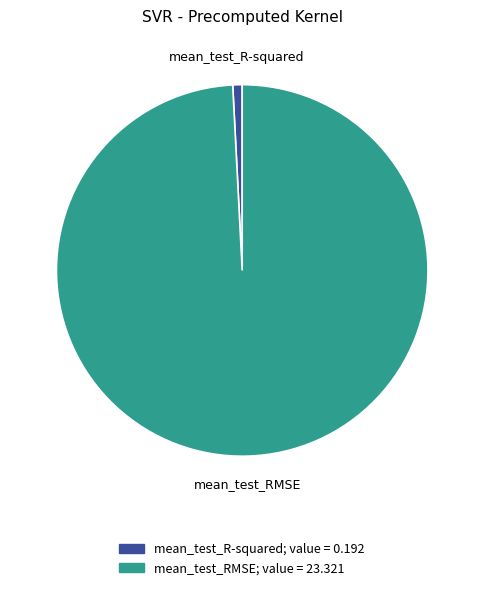

Is the sum of mean_test_R-squared and mean_test_RMSE greater than half?

Yes